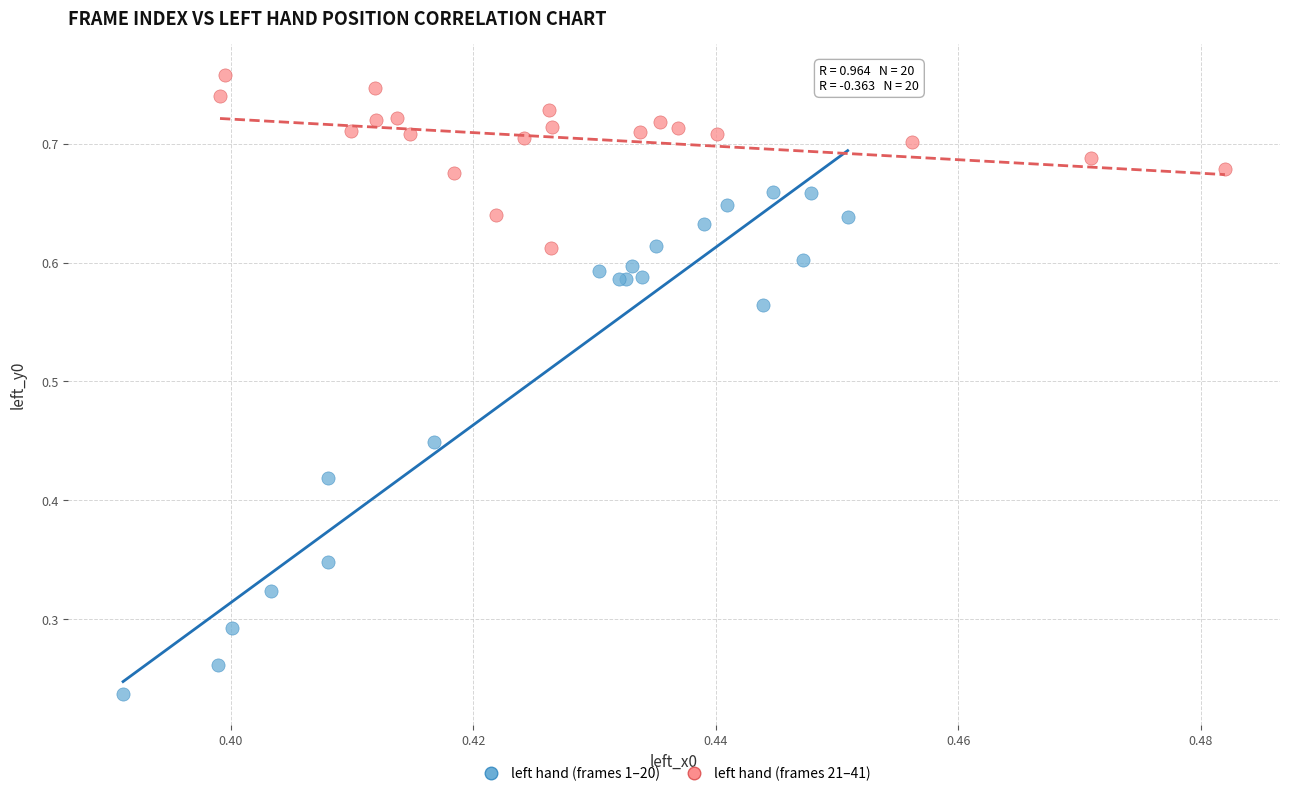

Which series reaches the minimum Y coordinate?

left hand (frames 1–20)